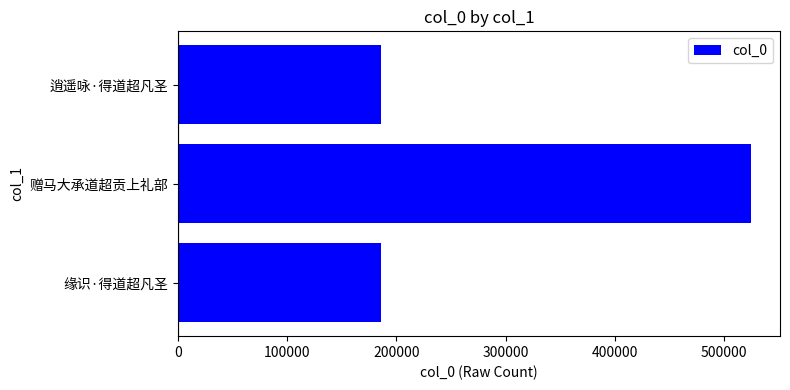

The value at 逍遥咏·得道超凡圣 is 323028. True or false?

False